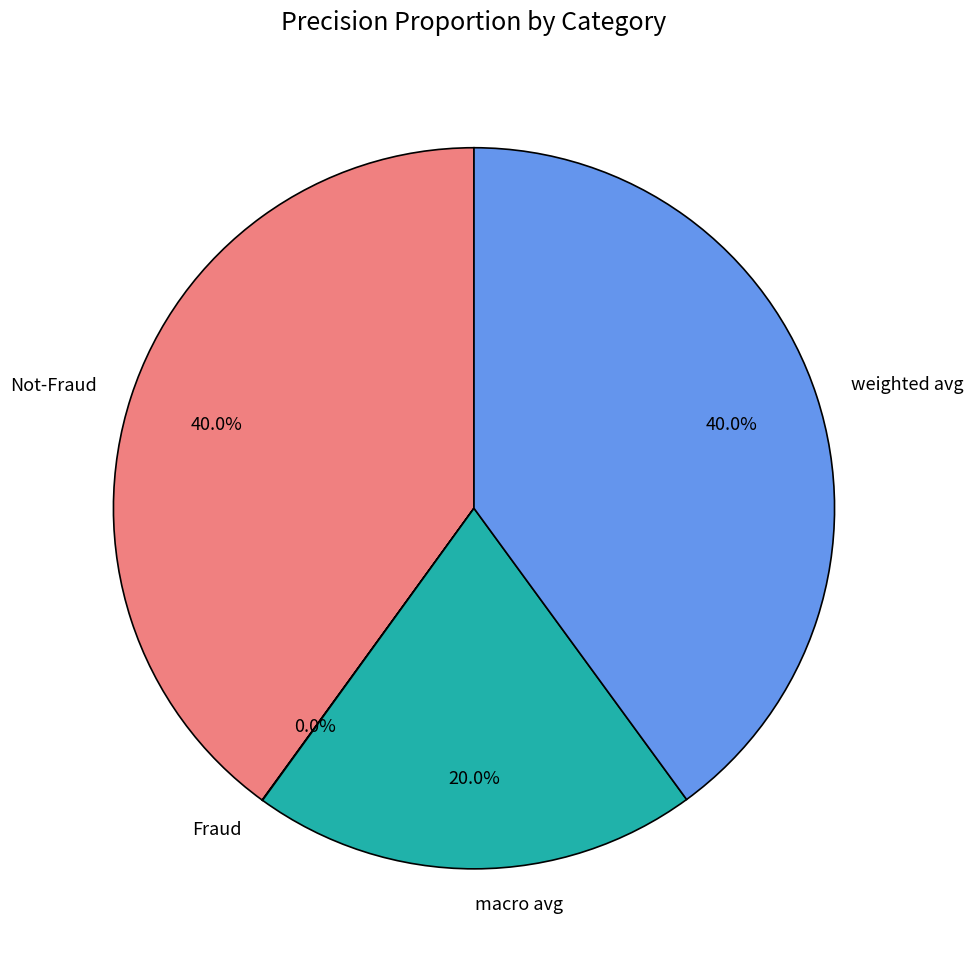

How much of the chart is everything except macro avg?

80.0%